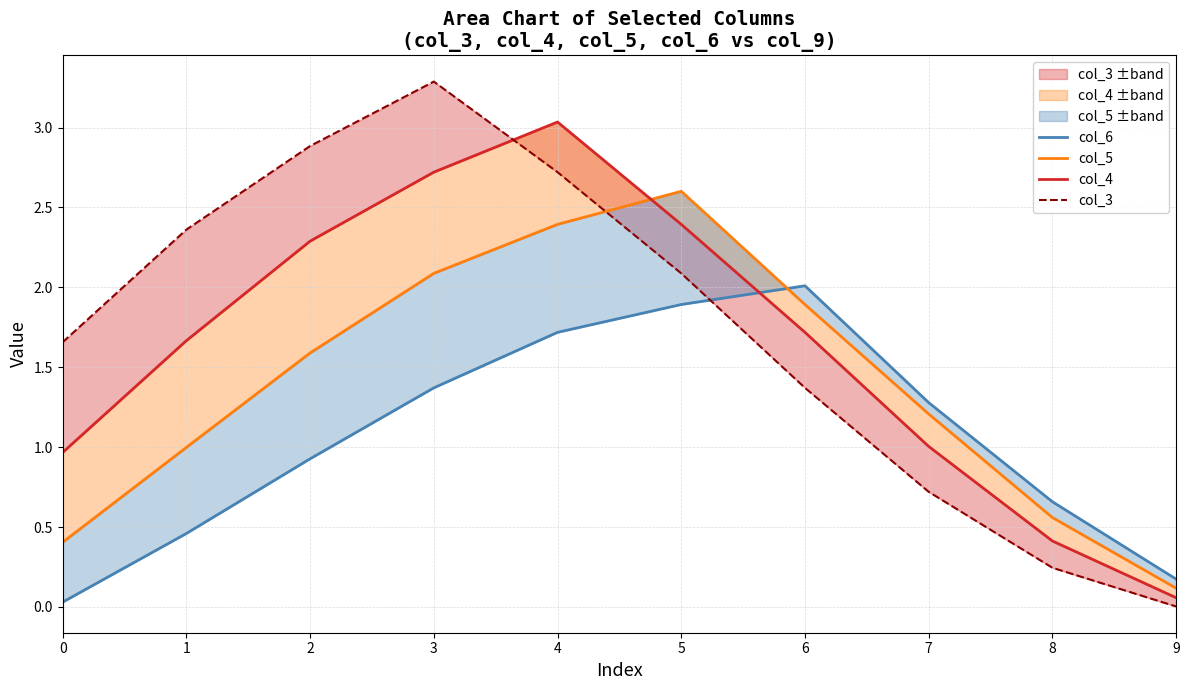

Count the number of data series in this chart.

4